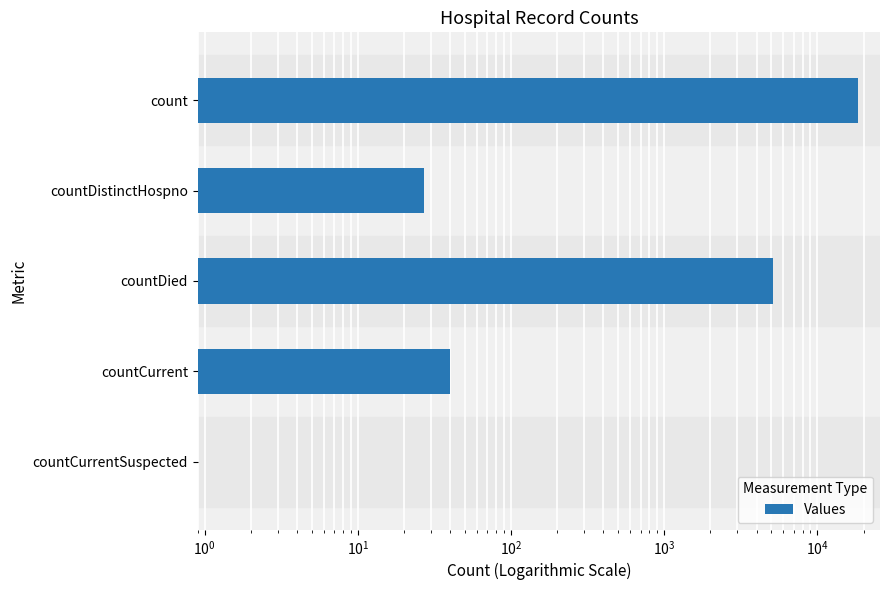

What is the average value?

4730